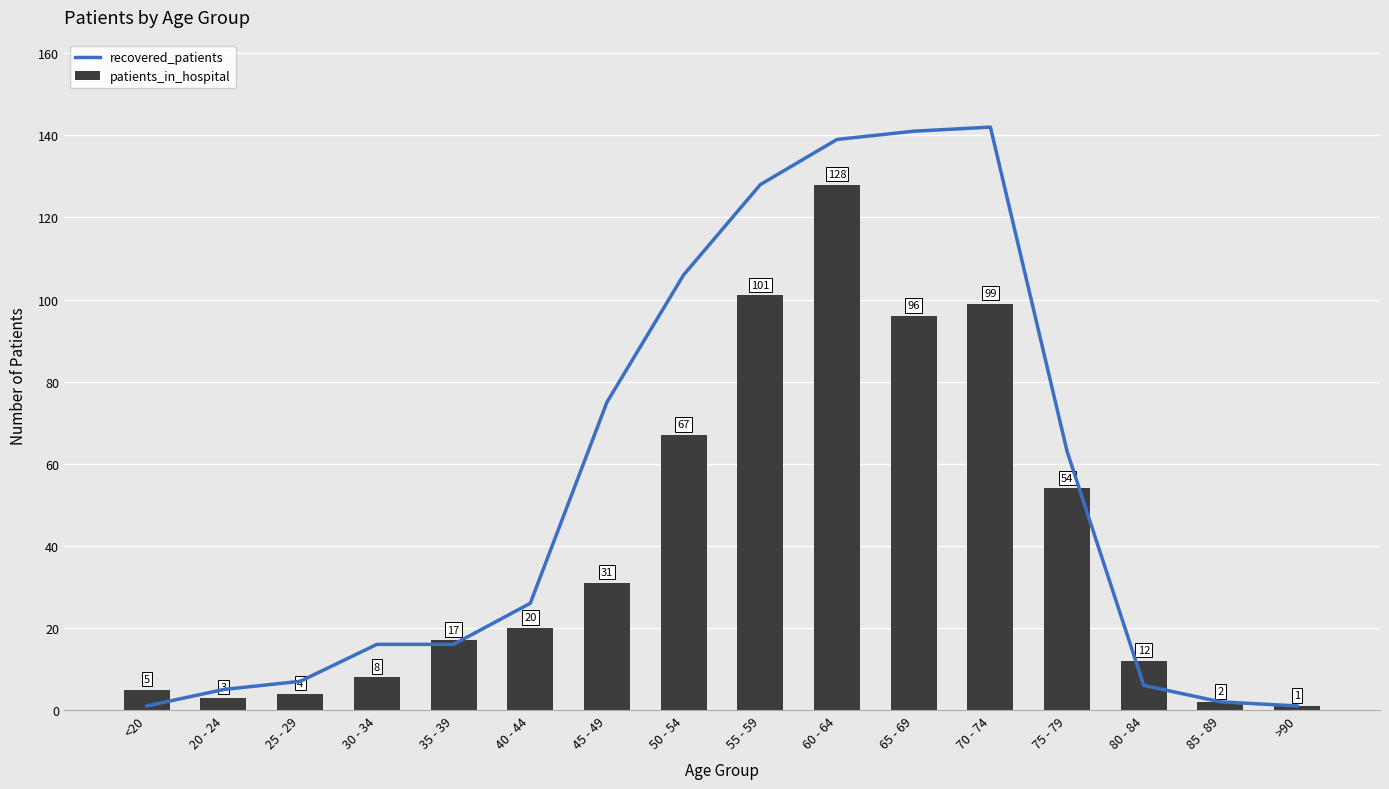

How many groups of bars are there?

16